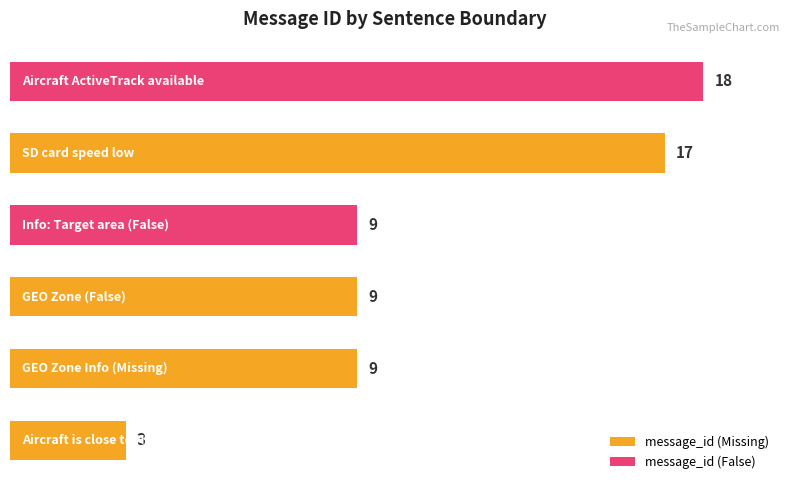

What is the maximum value shown in the chart?

18